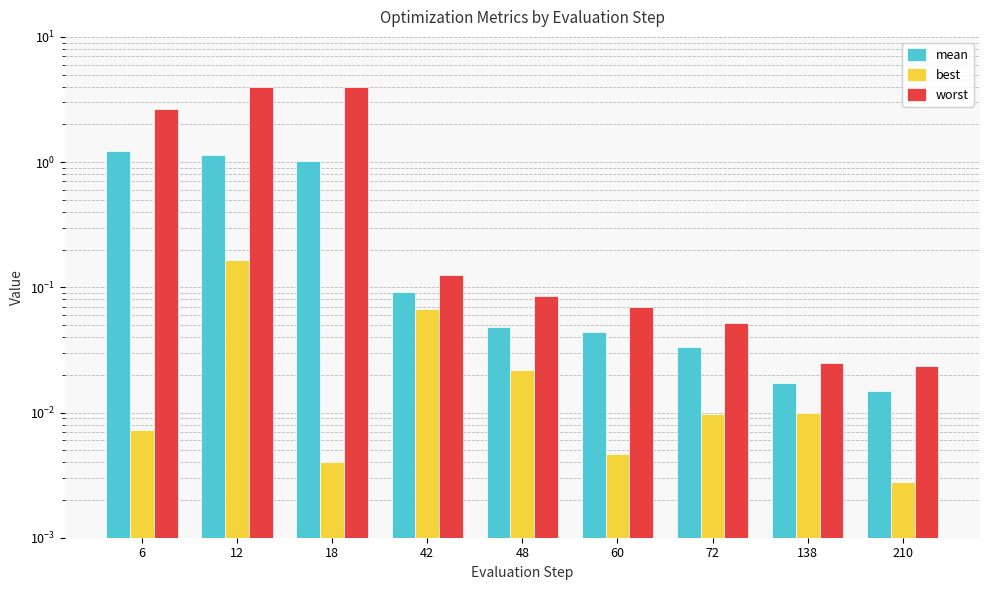

True or false: worst has a value of 0.0 at 210.

True